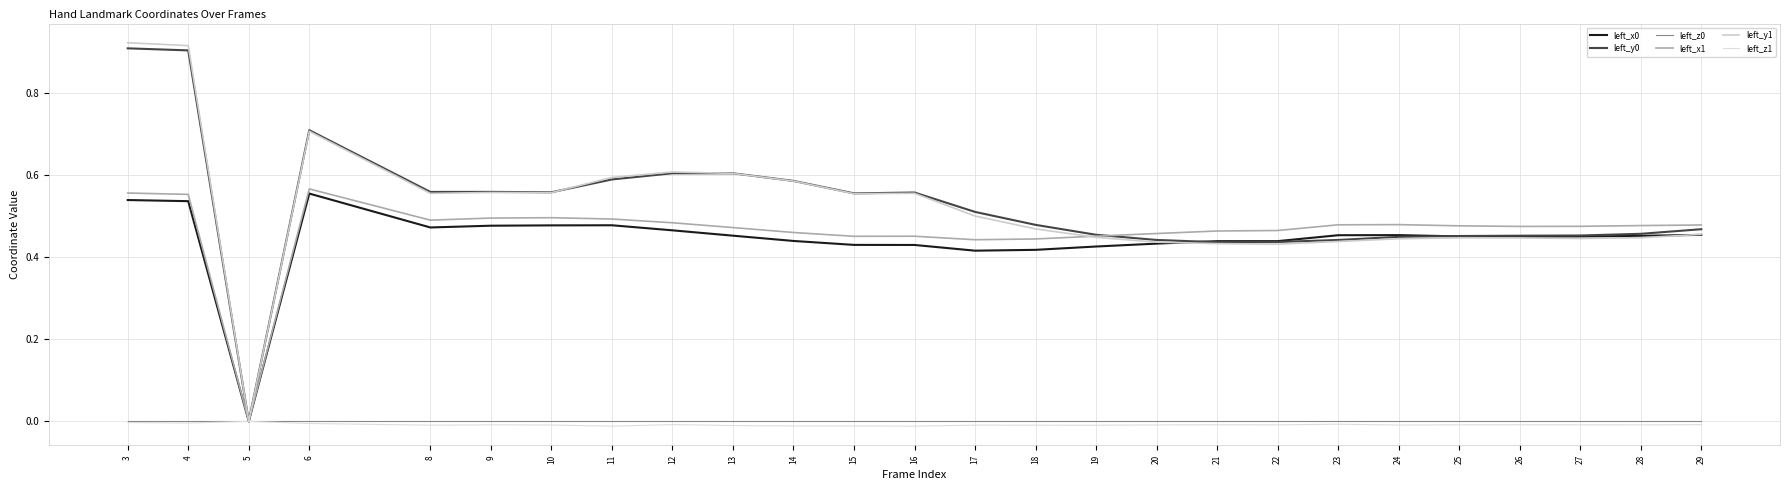

Does the chart have visible grid lines?

Yes